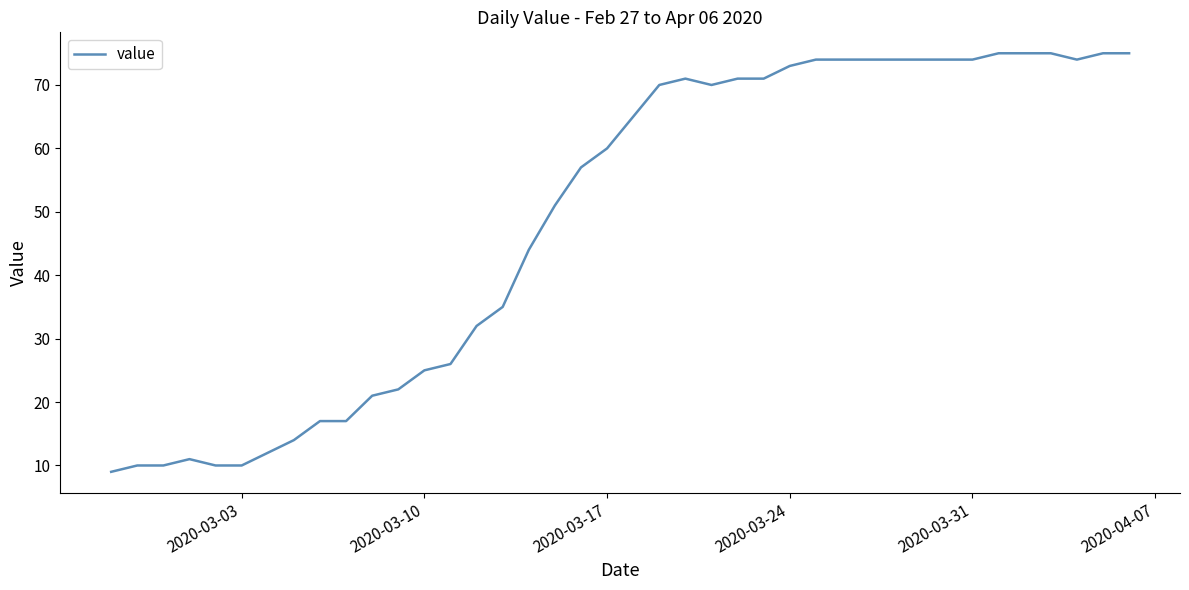

What is the maximum value shown in the chart?

75